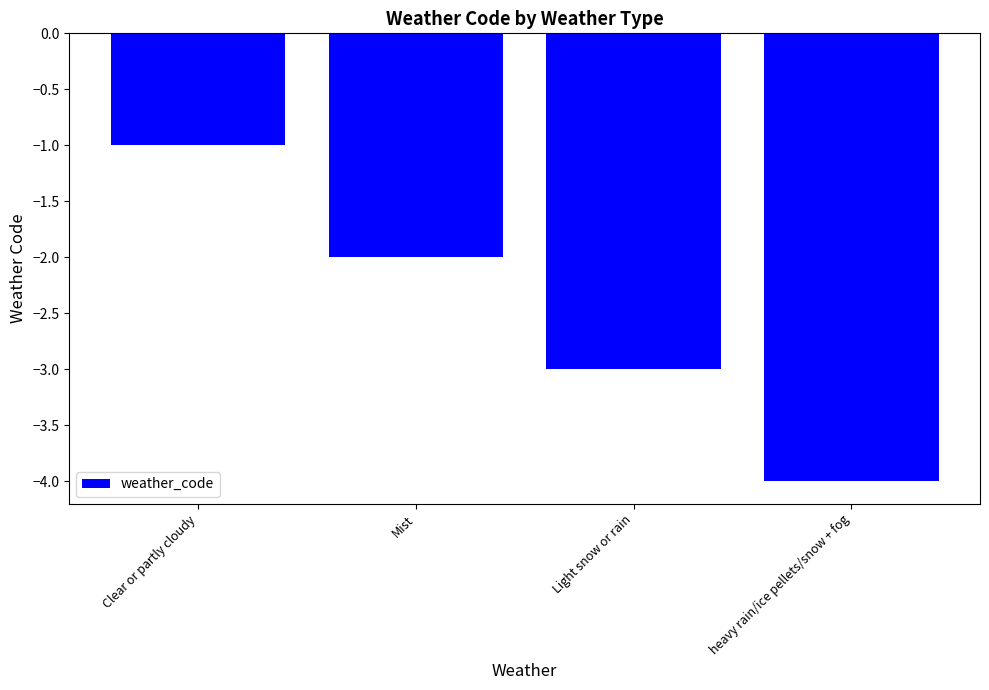

What is the approximate value at heavy rain/ice pellets/snow + fog?

-4